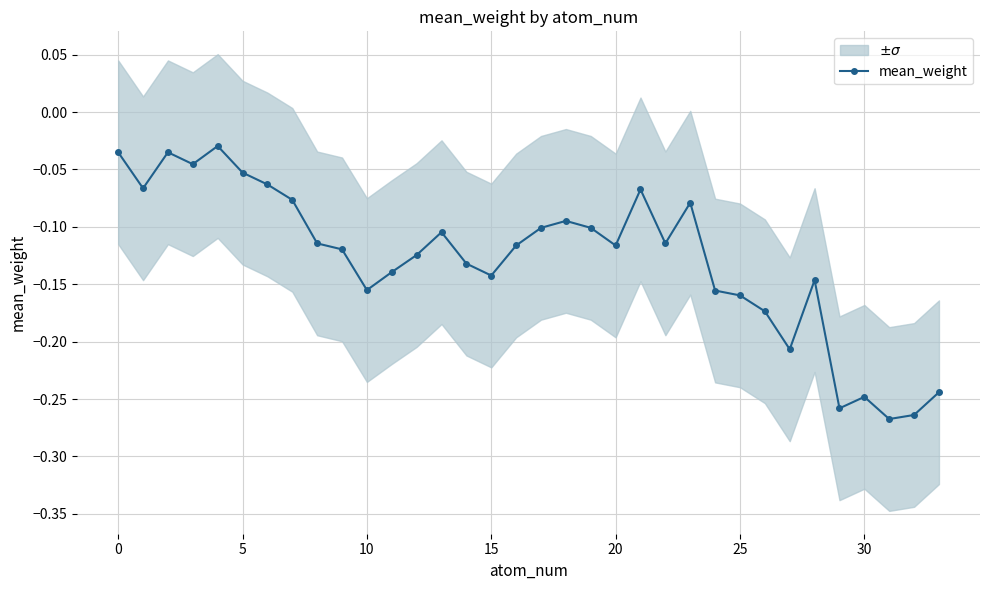

Reading left to right, transcribe all the data shown in this chart.

-0.0	-0.1	-0.0	-0.0	-0.0	-0.1	-0.1	-0.1	-0.1	-0.1	-0.2	-0.1	-0.1	-0.1	-0.1	-0.1	-0.1	-0.1	-0.1	-0.1	-0.1	-0.1	-0.1	-0.1	-0.2	-0.2	-0.2	-0.2	-0.1	-0.3	-0.2	-0.3	-0.3	-0.2